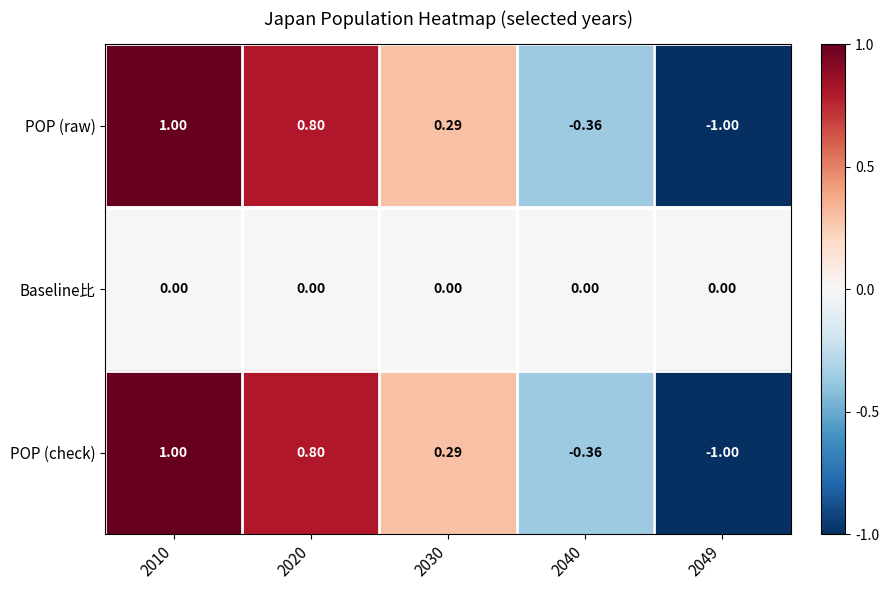

Is the value of POP (check) at 2049 greater than the value of Baseline比 at 2030?

No